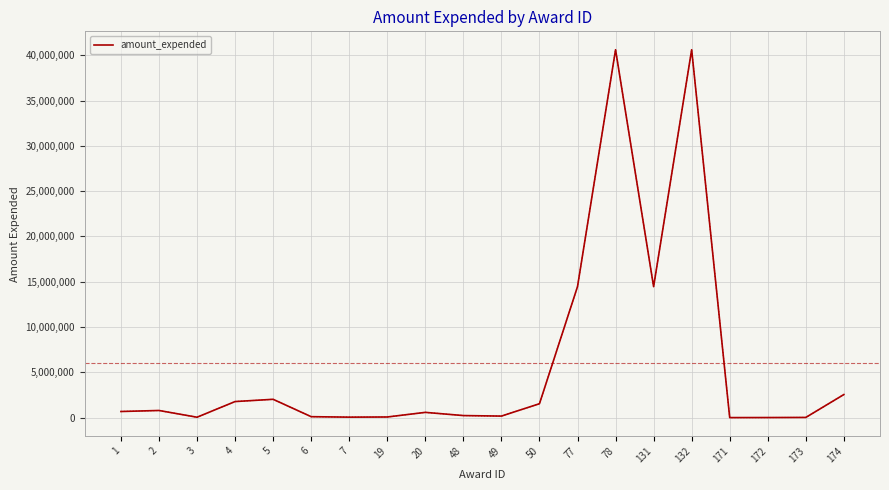

The value at 132 is 40614890. True or false?

True